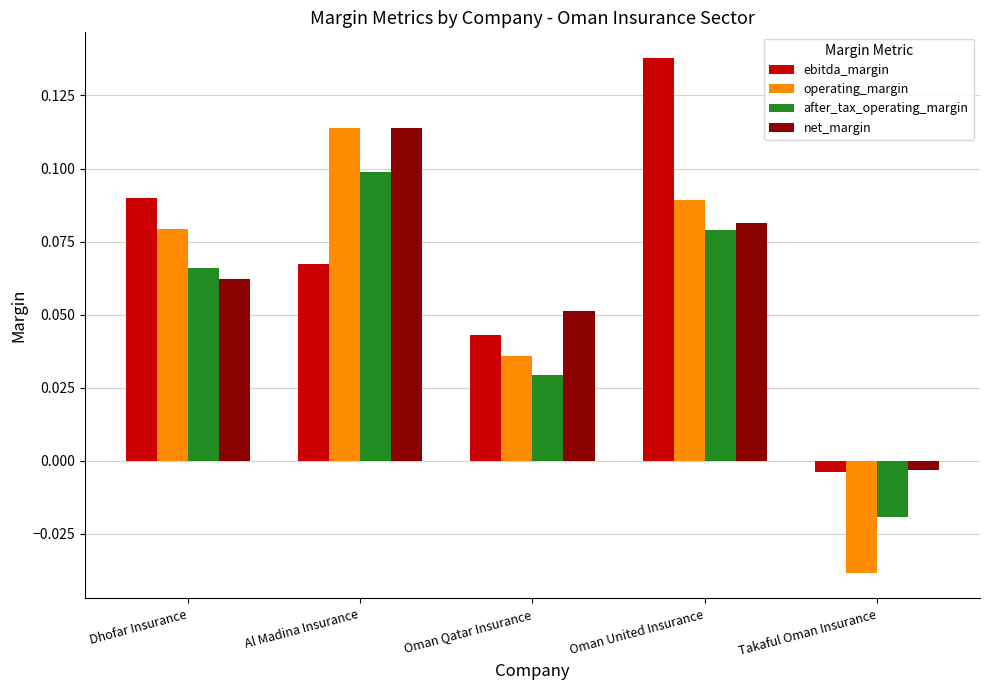

At which label is after_tax_operating_margin closest to 0?

Takaful Oman Insurance